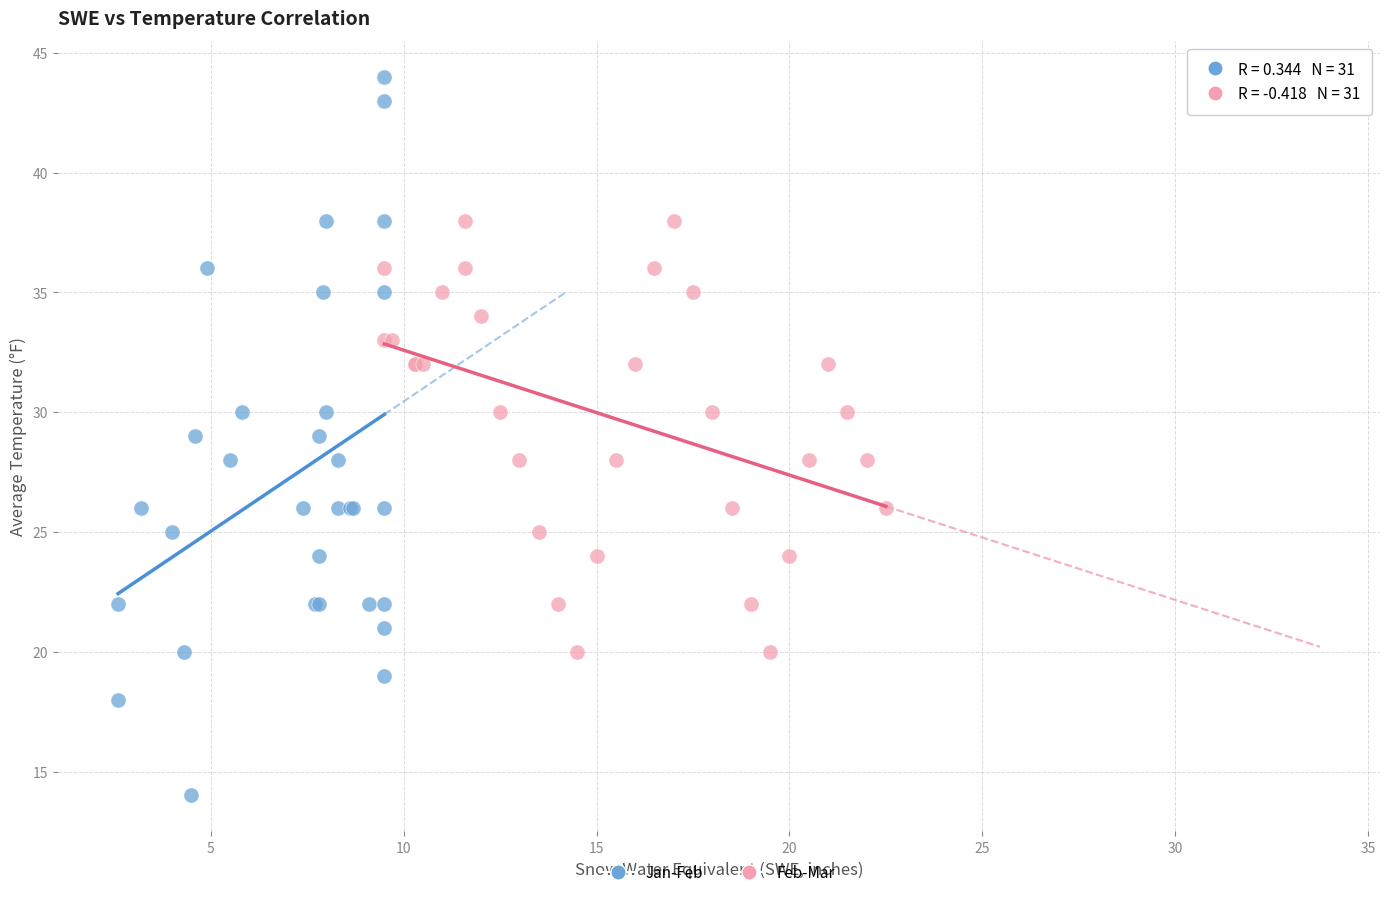

Which series has the widest spread of Y values?

Jan-Feb